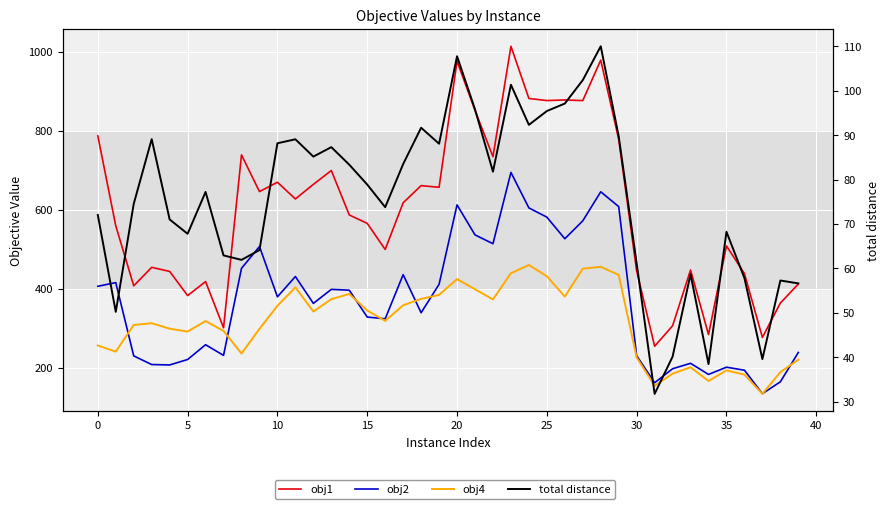

Reading left to right, transcribe all the data shown in this chart.

obj1: 787.5	559.7	407.9	454.6	444.3	383.2	418.5	301.6	739.3	646.4	670.1	627.7	664.6	699.7	587.3	565.9	499.9	618.1	661.5	657.3	976.6	851.8	734.7	1014.2	882.1	876.8	878.3	876.7	979.3	778.9	445.5	254.9	306.7	447.9	284.4	508.9	438.7	277.2	364.3	412.4
obj2: 406.6	416.0	230.4	208.6	207.6	221.3	258.7	231.8	452.1	507.3	380.0	431.4	363.4	398.9	396.8	328.8	324.4	436.1	339.7	411.8	612.7	536.8	514.4	694.9	605.0	581.7	527.0	572.4	645.9	608.4	231.0	162.5	197.9	211.7	183.5	201.9	194.3	134.9	164.9	239.2
obj4: 256.8	241.3	308.6	313.3	299.2	292.1	318.7	293.7	236.4	298.9	357.2	403.9	342.8	374.0	387.3	345.4	319.1	358.6	374.7	384.8	424.9	399.2	373.5	439.7	460.6	432.0	380.6	451.1	456.0	435.5	226.7	154.8	185.5	201.7	167.0	193.8	183.1	134.3	189.3	221.0
total distance: 72.0	50.2	74.5	89.1	71.0	67.8	77.2	62.9	61.9	64.1	88.2	89.1	85.2	87.3	83.4	78.9	73.8	83.5	91.7	88.1	107.8	95.8	81.8	101.4	92.3	95.5	97.1	102.4	110.0	89.8	61.1	31.7	40.1	58.7	38.5	68.3	57.8	39.6	57.3	56.6